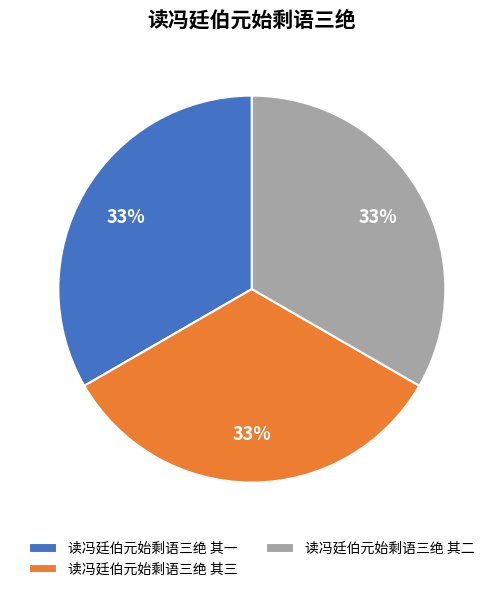

The 读冯廷伯元始剩语三绝 其三 slice represents 18% of the pie. True or false?

False